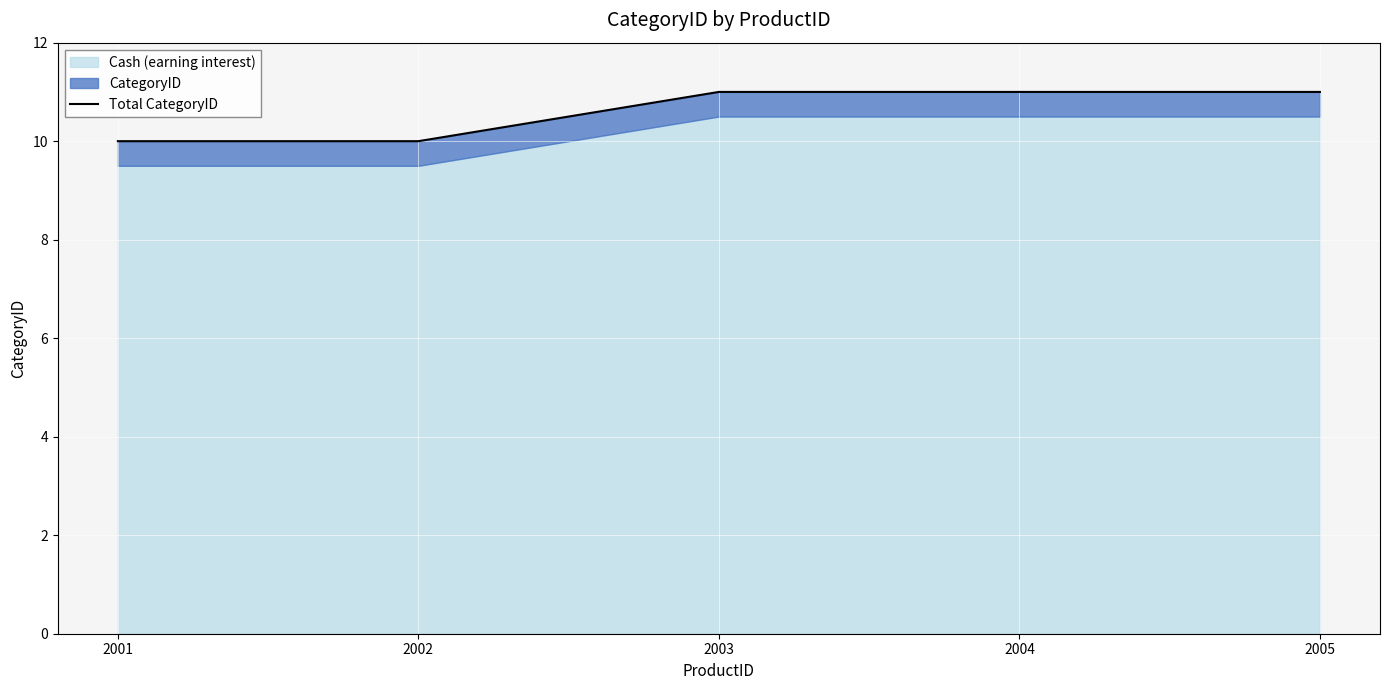

Is it true that the value at 2003 is 18?

False